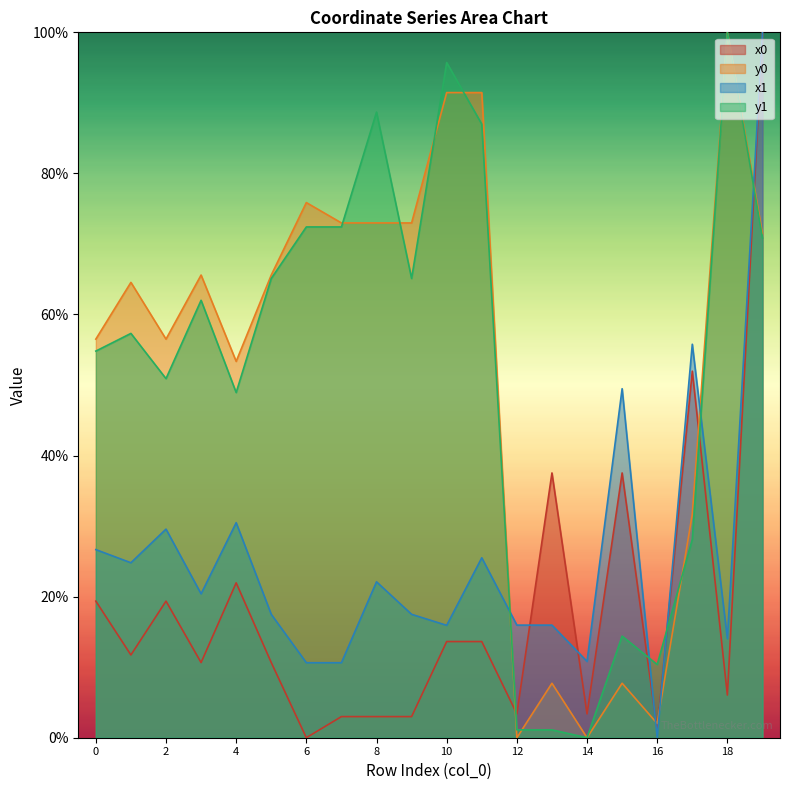

At which label is y1 closest to 50?

2